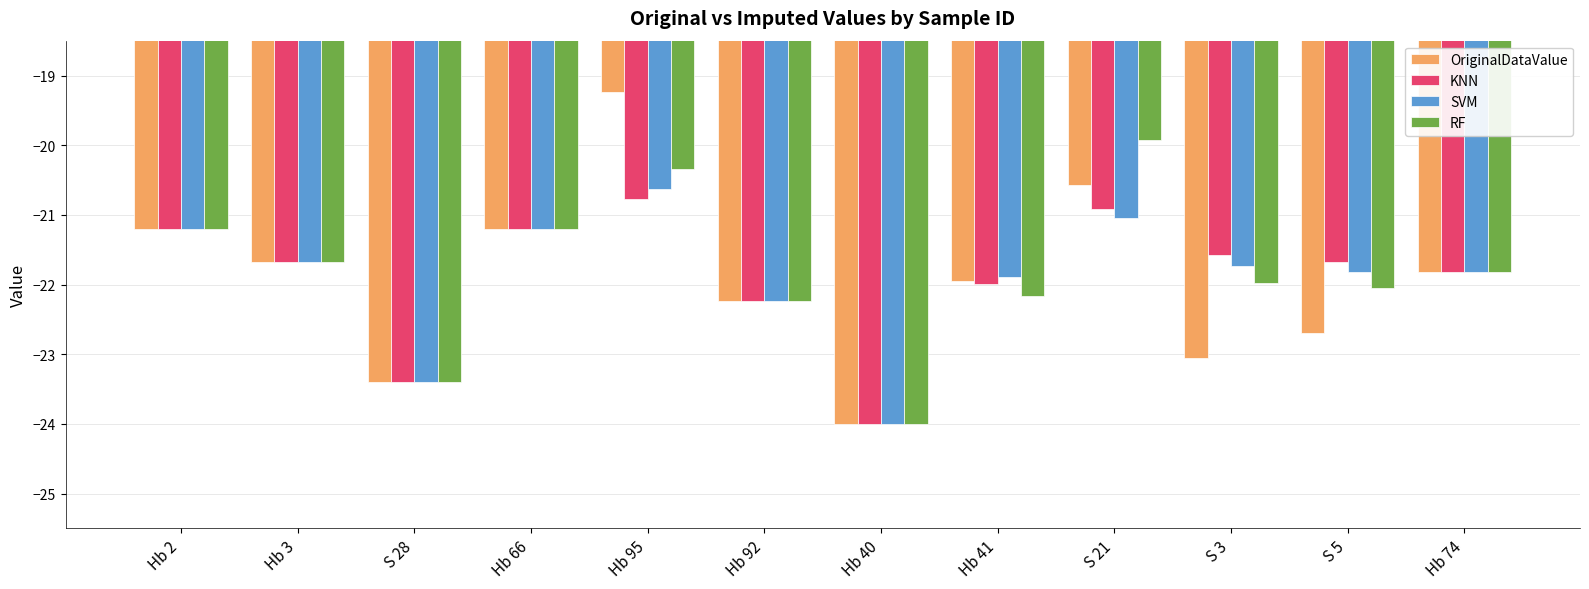

Which series has the widest spread of values?

OriginalDataValue